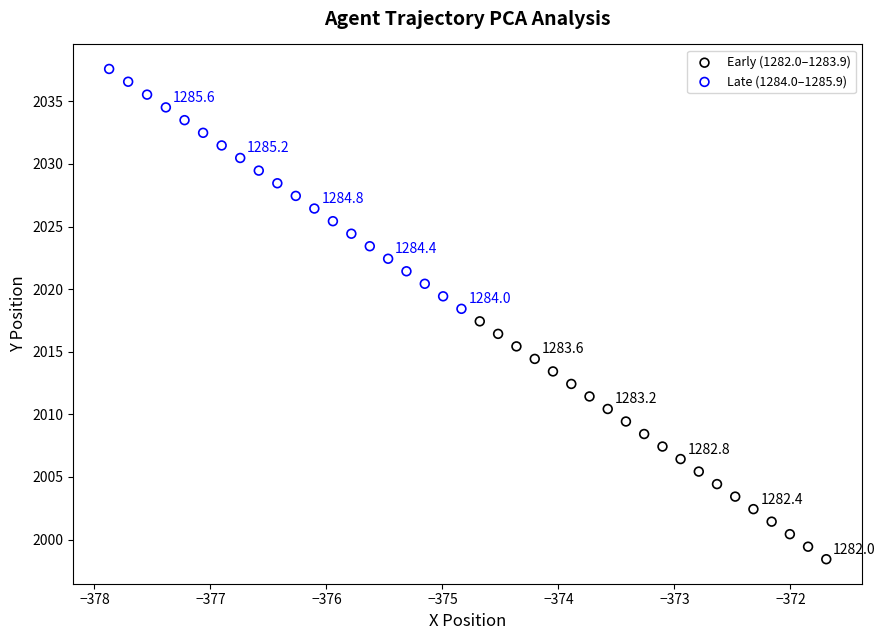

Which series reaches the minimum Y coordinate?

Early (1282.0–1283.9)